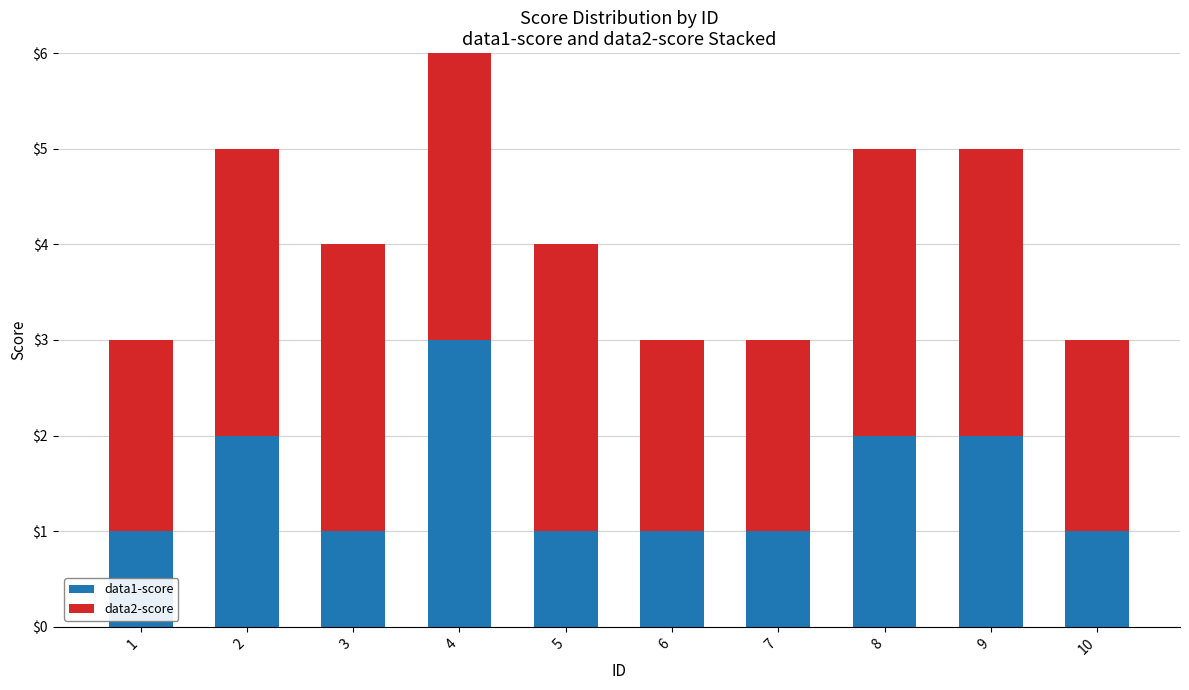

The value of data1-score at 5 is 1. True or false?

True